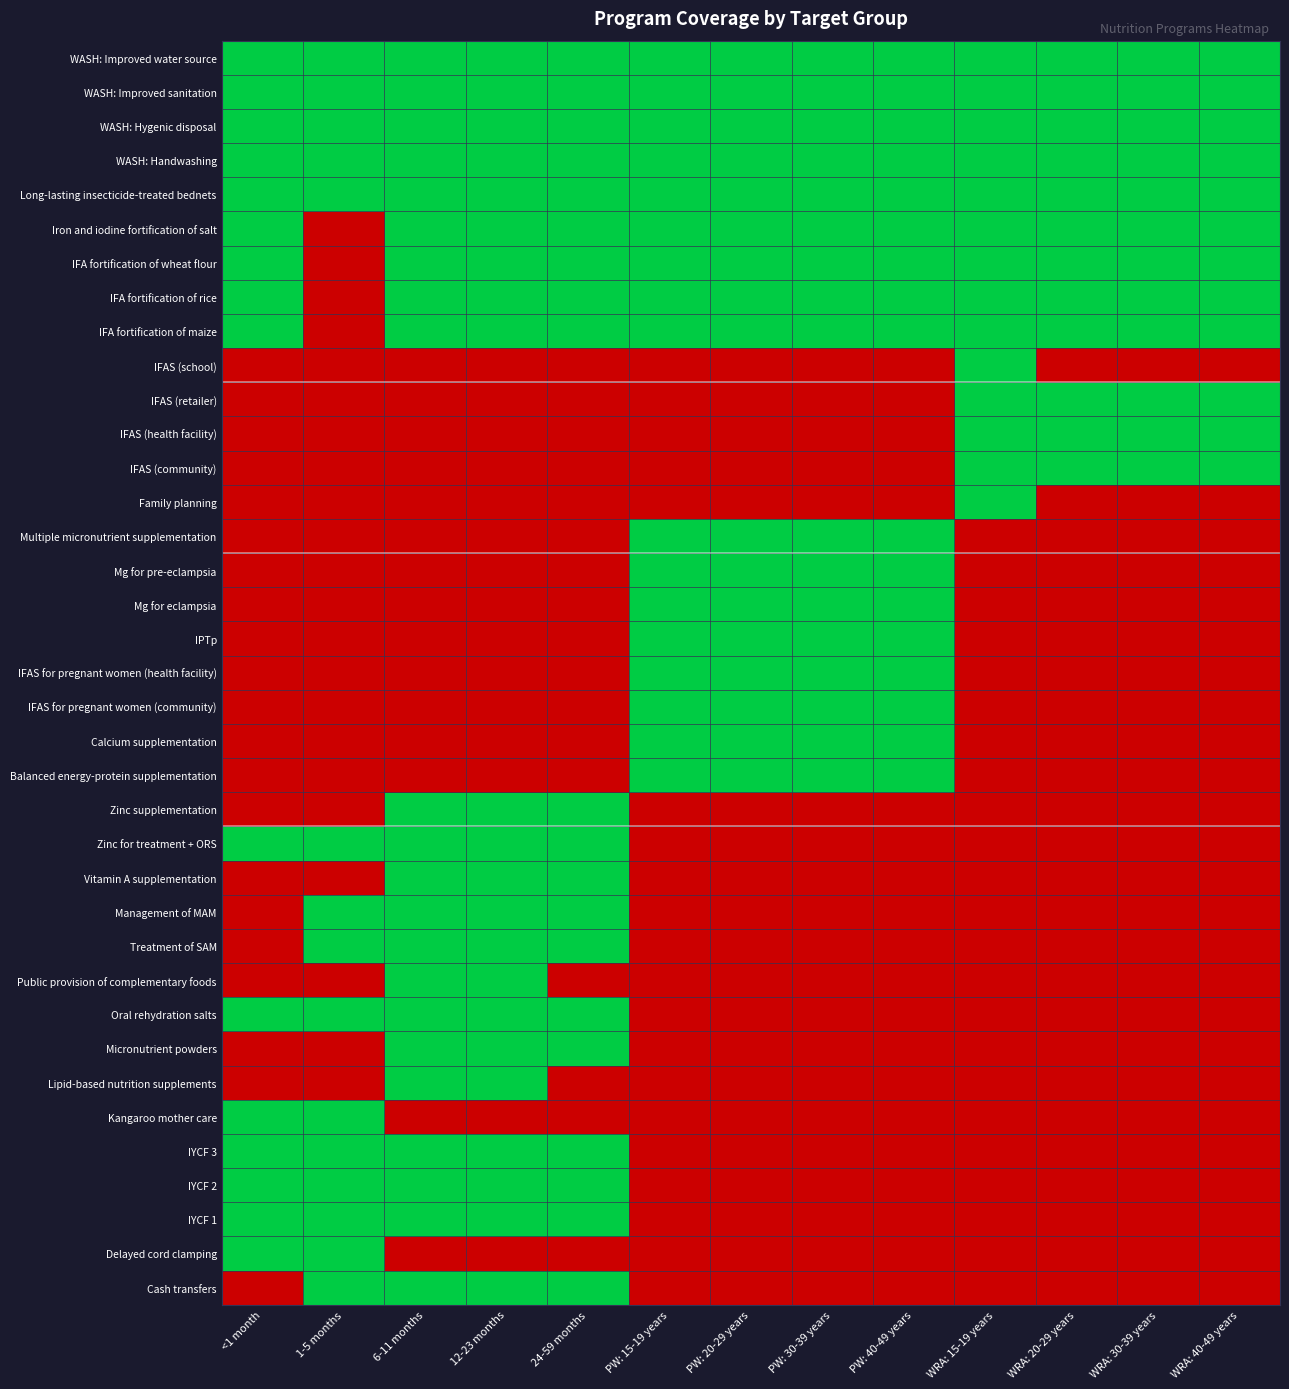

At which category is the sum across all series the highest?

6-11 months